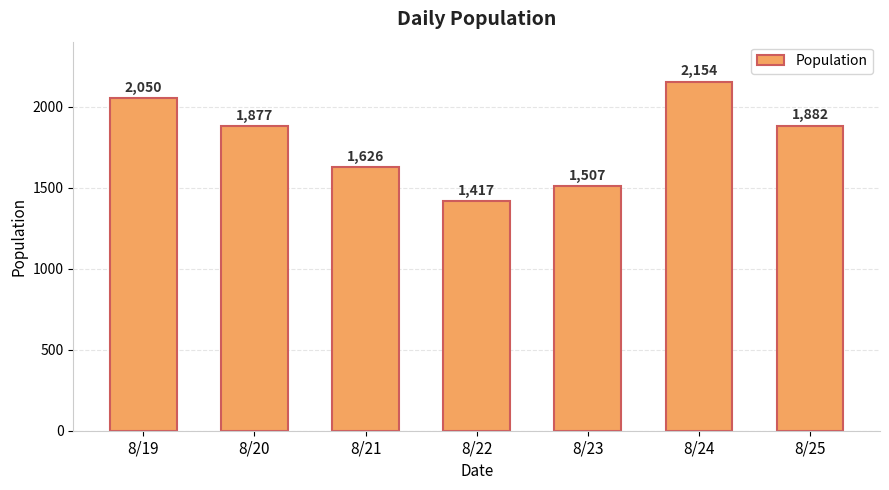

Between 8/24 and 8/23, which is larger?

8/24